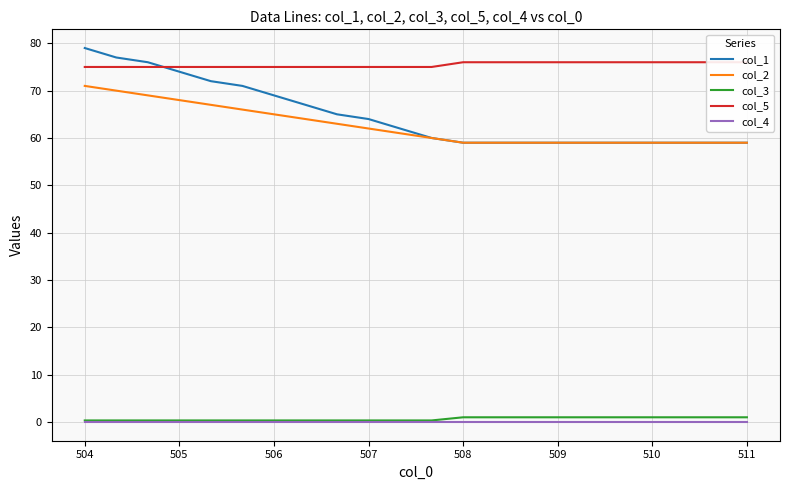

Is this an area chart (filled region under the line)?

No